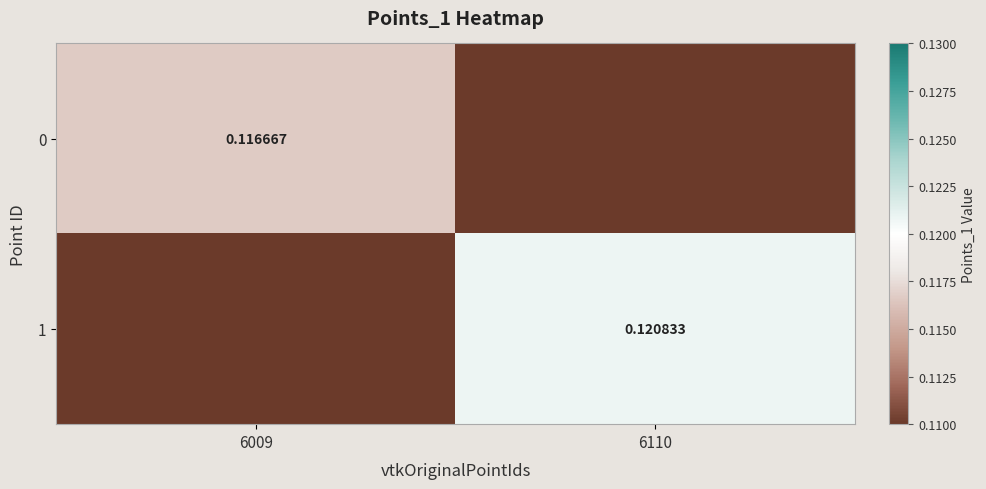

Which series changed the most between 6009 and 6110?

1